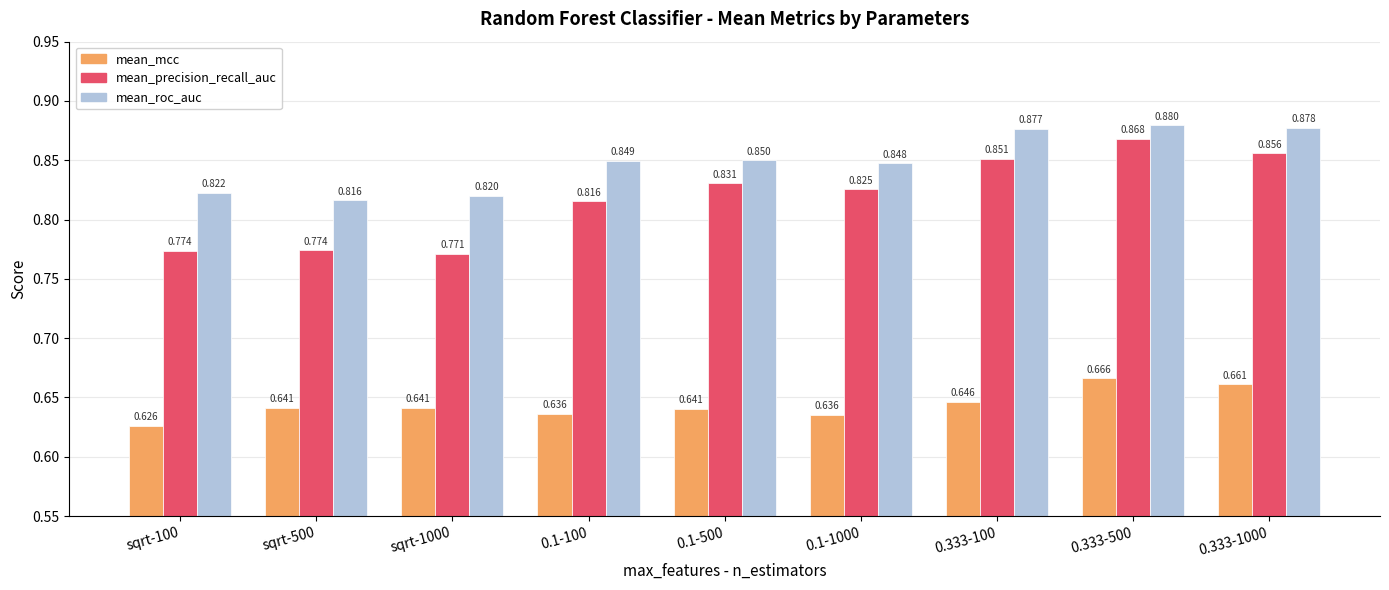

Which category has the lowest value across all series?

sqrt-100